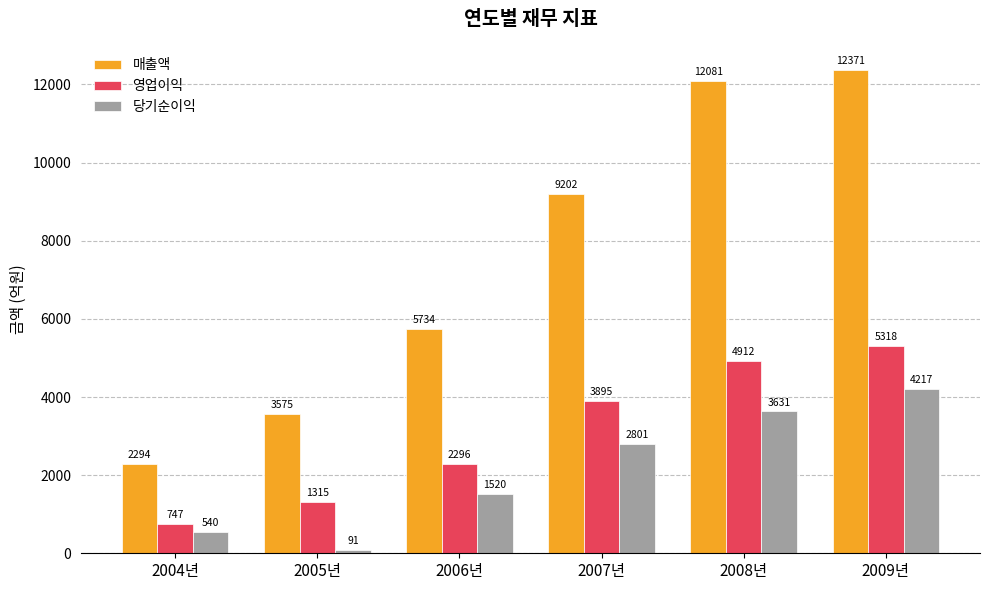

What is the minimum value for 당기순이익?

91.1